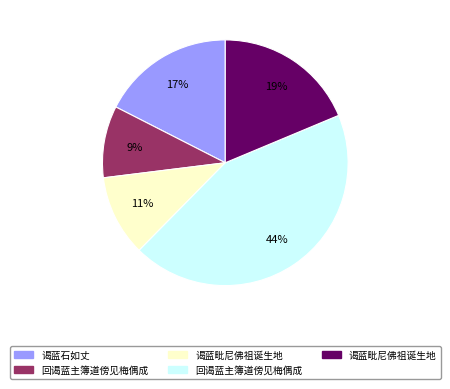

Is there any slice that represents more than half of the pie?

No